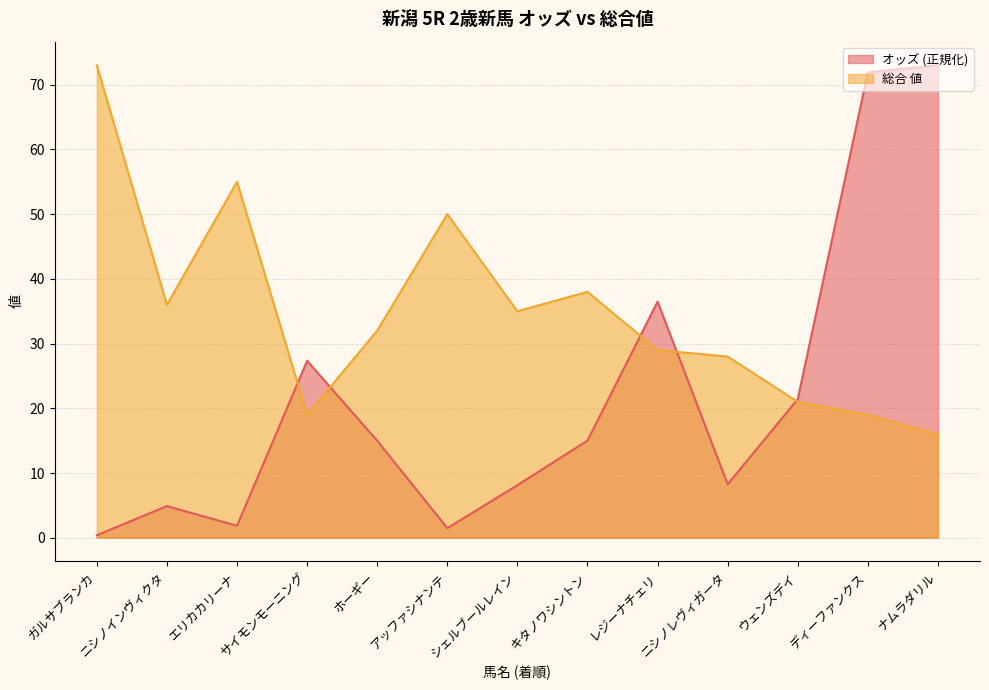

Reading right to left, transcribe all the data shown in this chart.

オッズ: ナムラダリル=73.0	ディーファンクス=71.9	ウェンズデイ=21.4	ニシノレヴィガータ=8.3	レジーナチェリ=36.5	キタノワシントン=15.0	シェルブールレイン=8.1	アッファシナンテ=1.5	ホーギー=15.0	サイモンモーニング=27.3	エリカカリーナ=1.9	ニシノインヴィクタ=4.9	ガルサブランカ=0.4
総合 値: ナムラダリル=16.0	ディーファンクス=19.0	ウェンズデイ=21.0	ニシノレヴィガータ=28.0	レジーナチェリ=29.0	キタノワシントン=38.0	シェルブールレイン=35.0	アッファシナンテ=50.0	ホーギー=32.0	サイモンモーニング=19.0	エリカカリーナ=55.0	ニシノインヴィクタ=36.0	ガルサブランカ=73.0